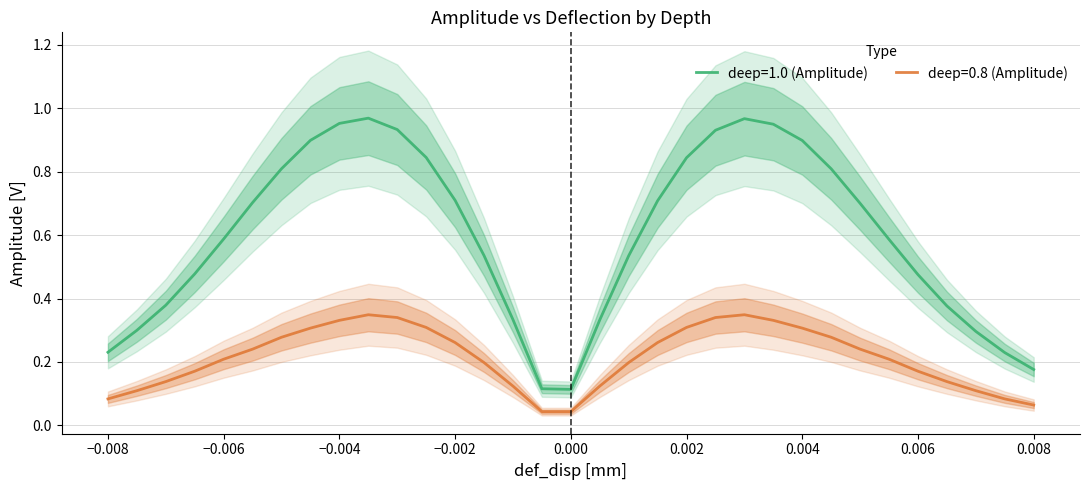

List the series in order of their peak value, highest first.

deep_1.0, deep_0.8